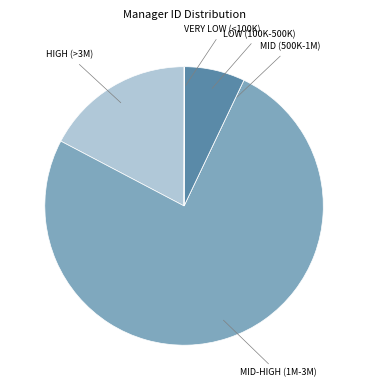

Does any single category account for the majority?

Yes